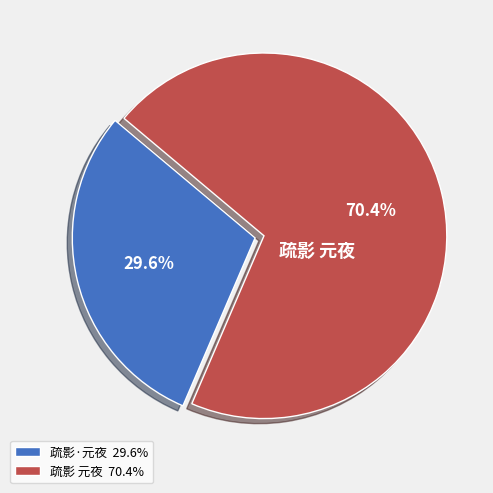

Which slice is the largest?

疏影 元夜